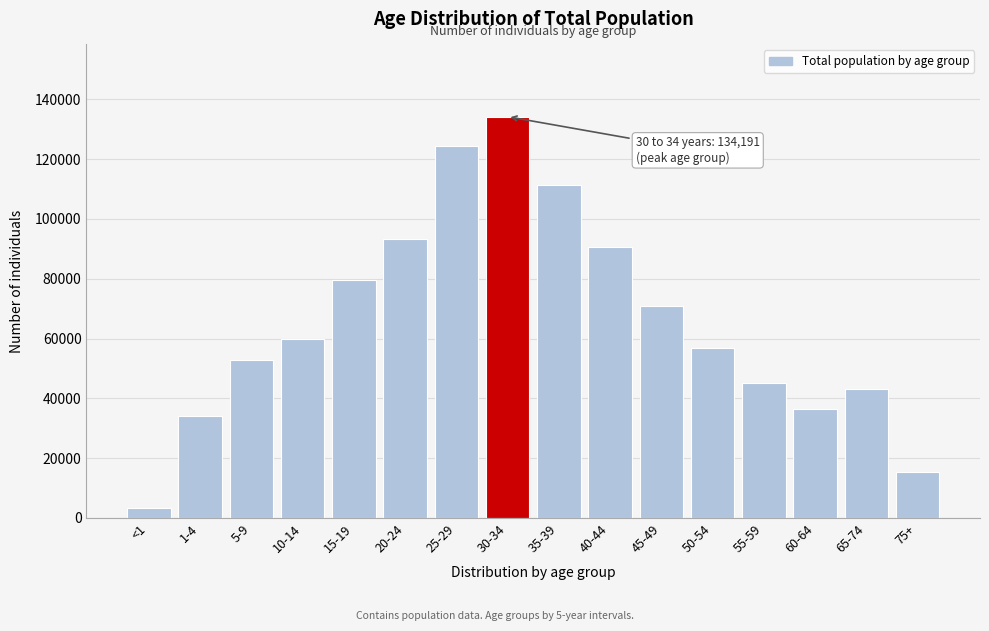

Reading right to left, what are all the values shown in this chart?

15517	43179	36581	45289	56705	70846	90458	111216	134191	124337	93150	79616	59800	52874	34079	3188